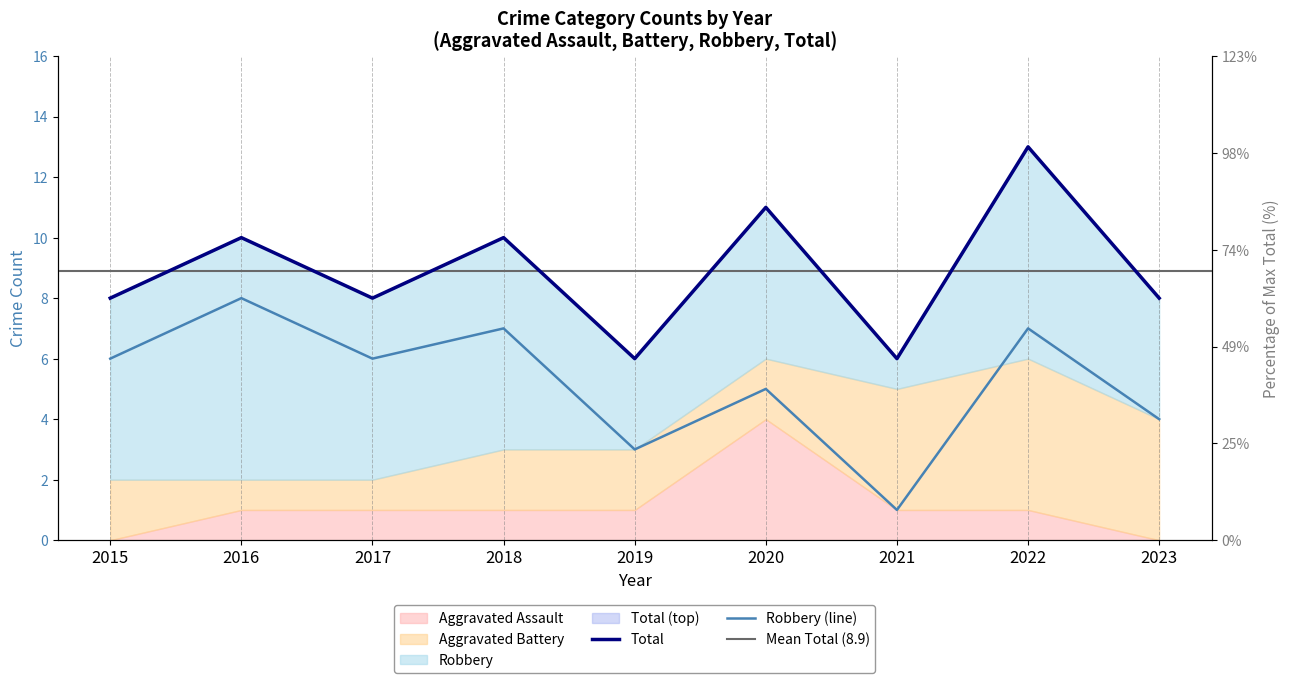

In Robbery, how many points are lower than both neighbors (excluding endpoints)?

3